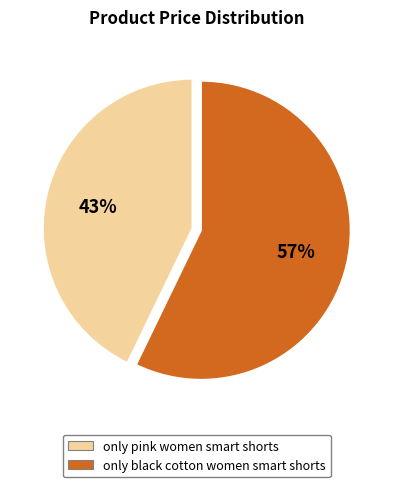

Count the number of slices in the pie.

2